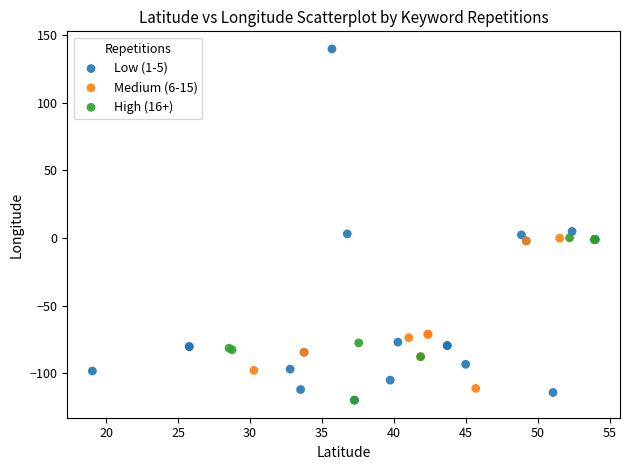

Which series has the widest spread of Y values?

Low (1-5)